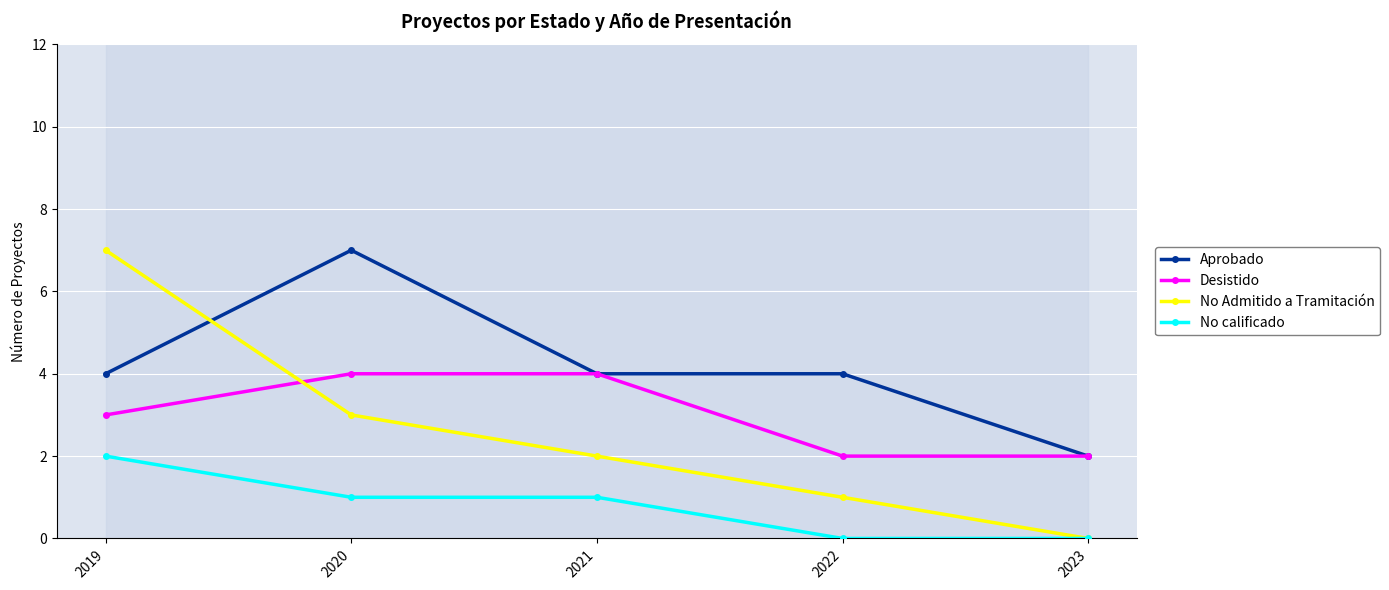

How many intersections are there between Desistido and No Admitido a Tramitación?

1